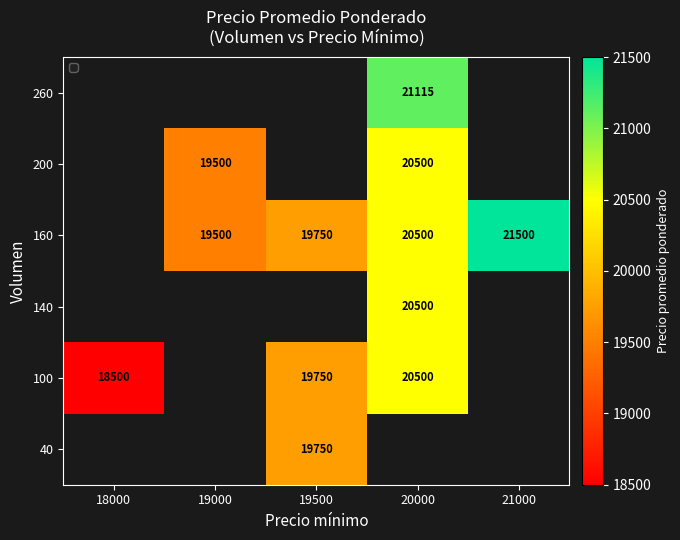

What is the smallest value displayed?

18500.0